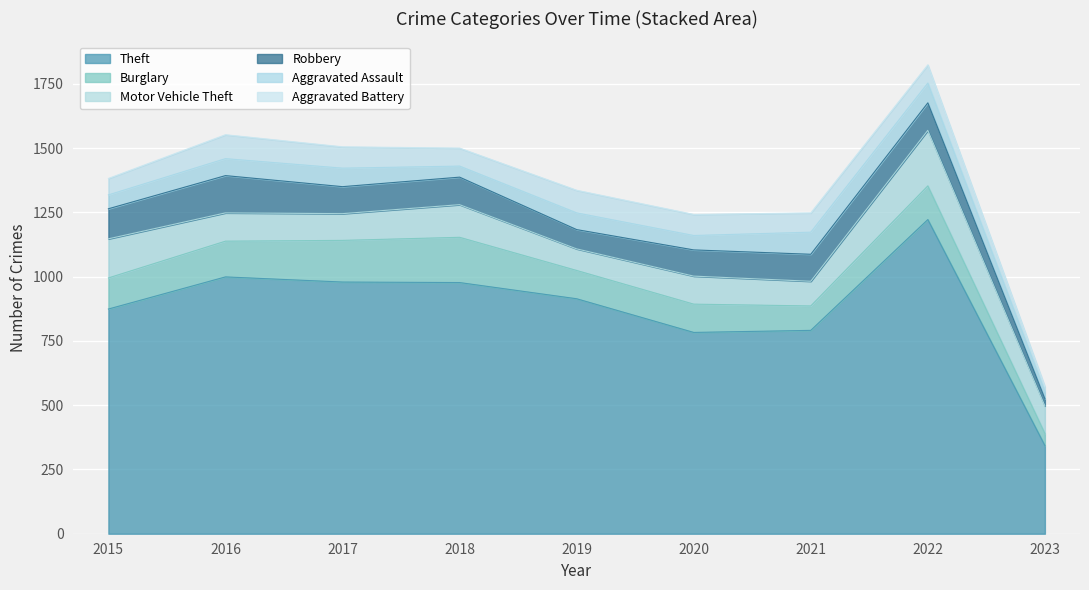

True or false: Aggravated Assault and Burglary intersect in this chart.

False